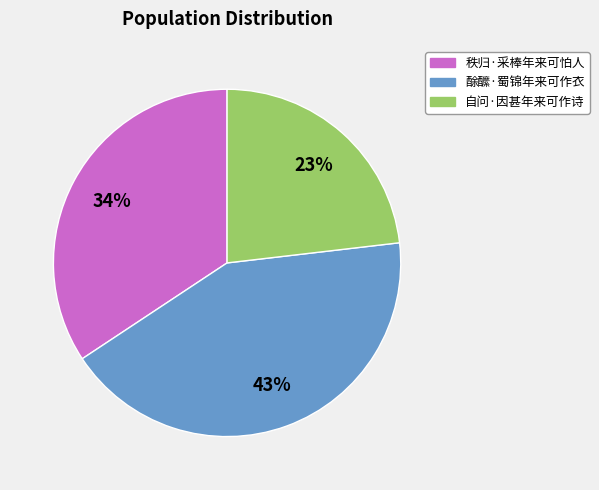

Which category has the biggest portion of the pie?

酴醿·蜀锦年来可作衣